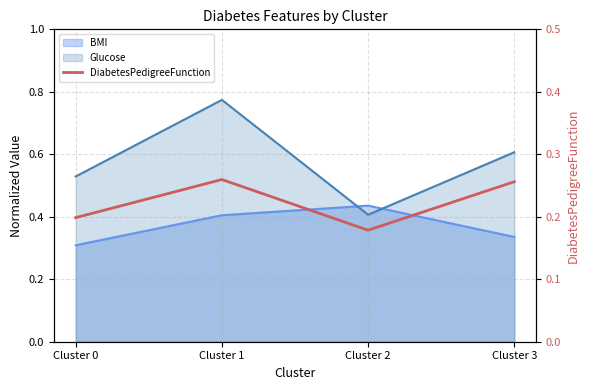

True or false: the data shows 0.2 at Cluster 0.

True